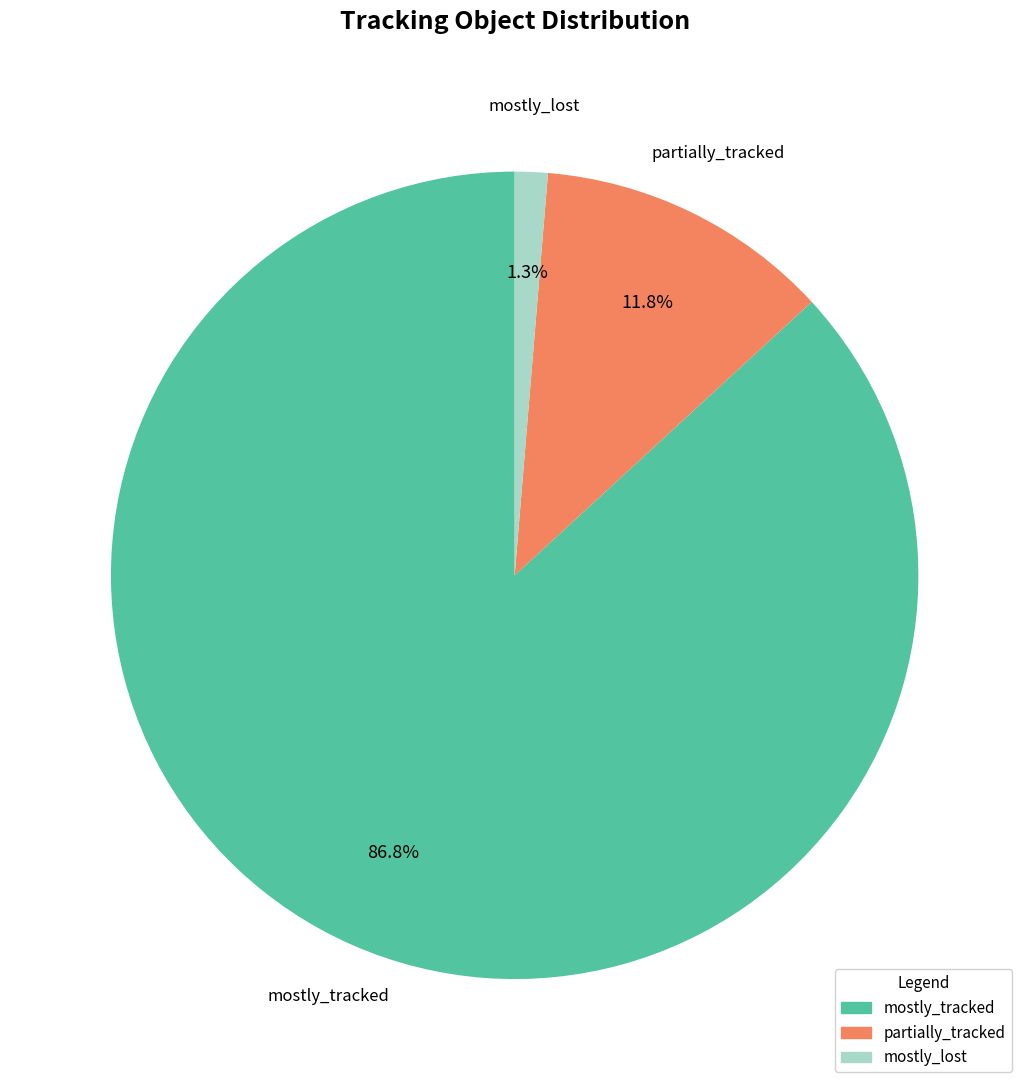

Rank the categories by value from lowest to highest.

mostly_lost, partially_tracked, mostly_tracked